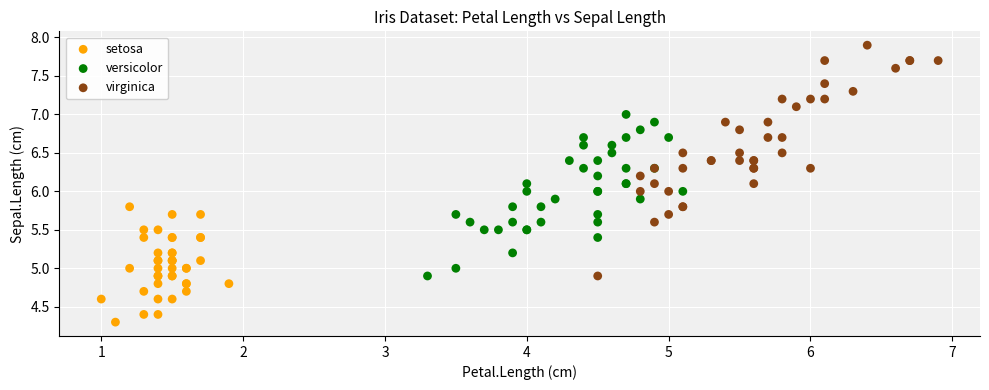

Which series contains the highest Y value?

virginica